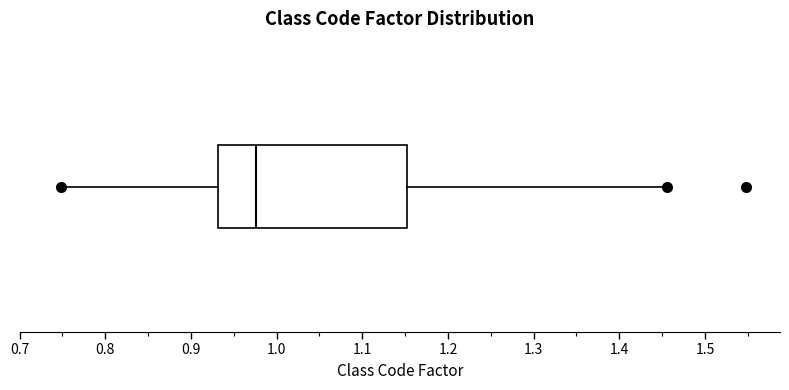

Read this box plot against the x-axis: the position of the median line, the range covered by the box, and the ends of both whiskers. The values are not printed on the chart, so give them approximately, as read against the axis.

median 0.98, box 0.93 to 1.15, whiskers 0.75 to 1.46